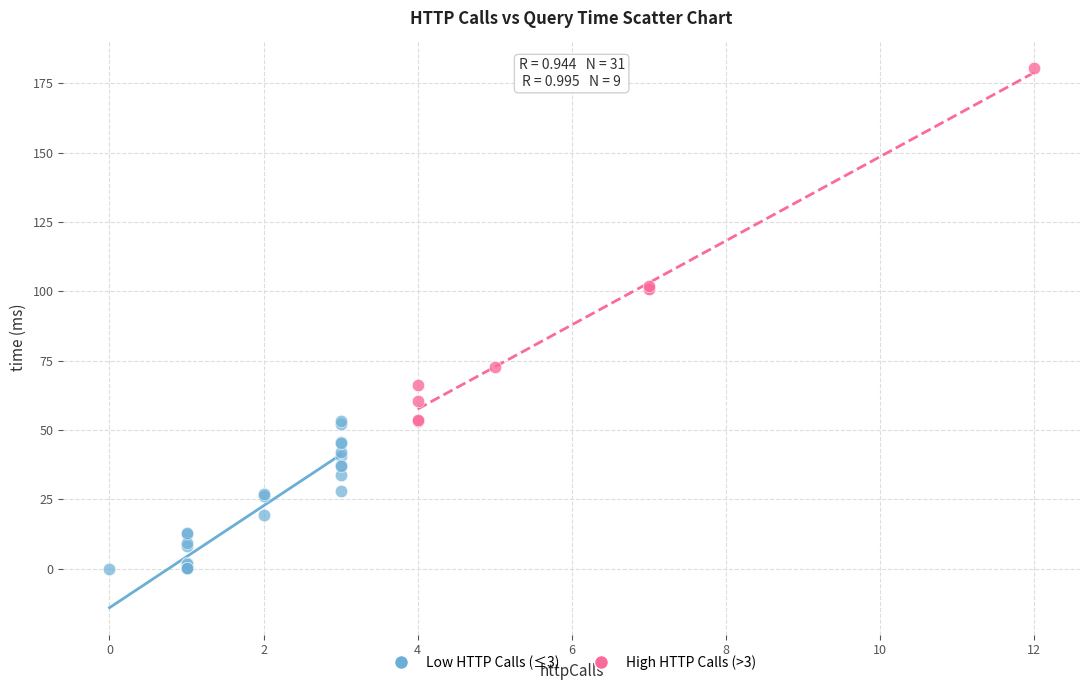

Which series reaches the minimum Y coordinate?

Low HTTP Calls (≤3)